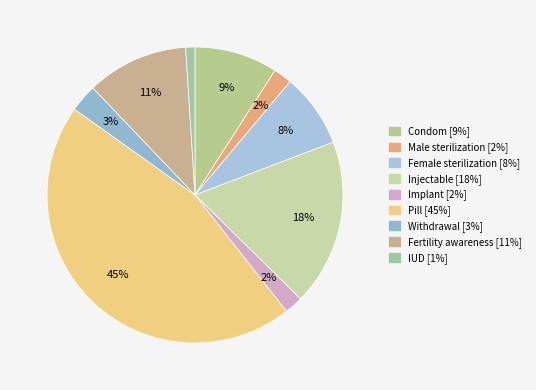

To the nearest percent, what portion does IUD represent?

1%